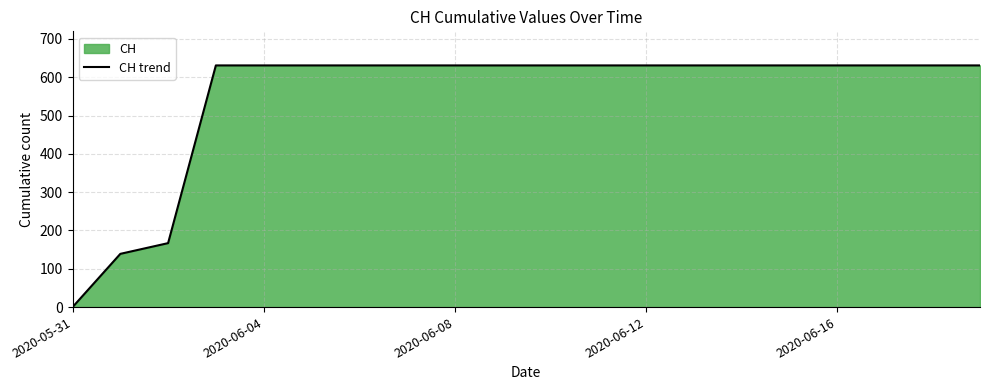

How many series are shown in this chart?

1